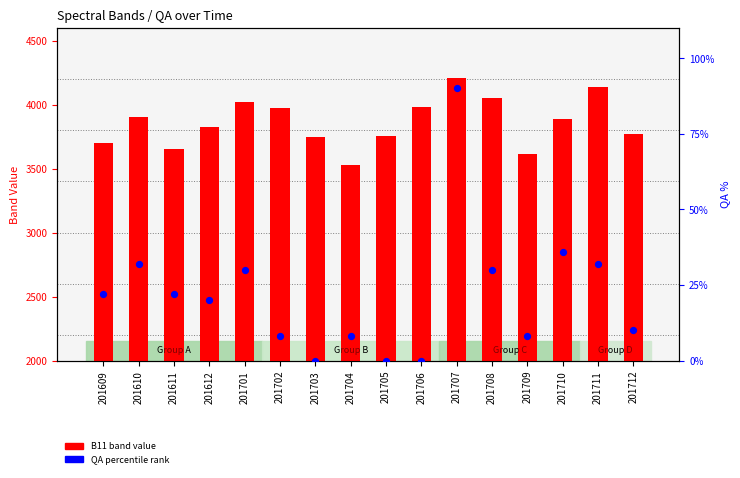

At how many categories does at least one series exceed 579?

16